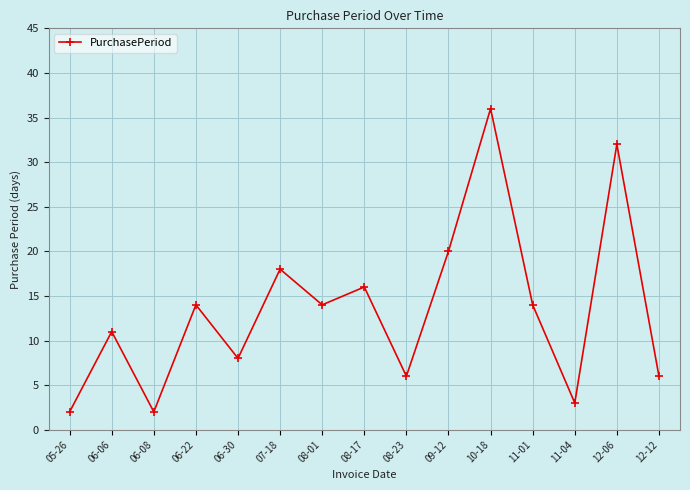

What is the label of the 2nd point from the right?

12-06